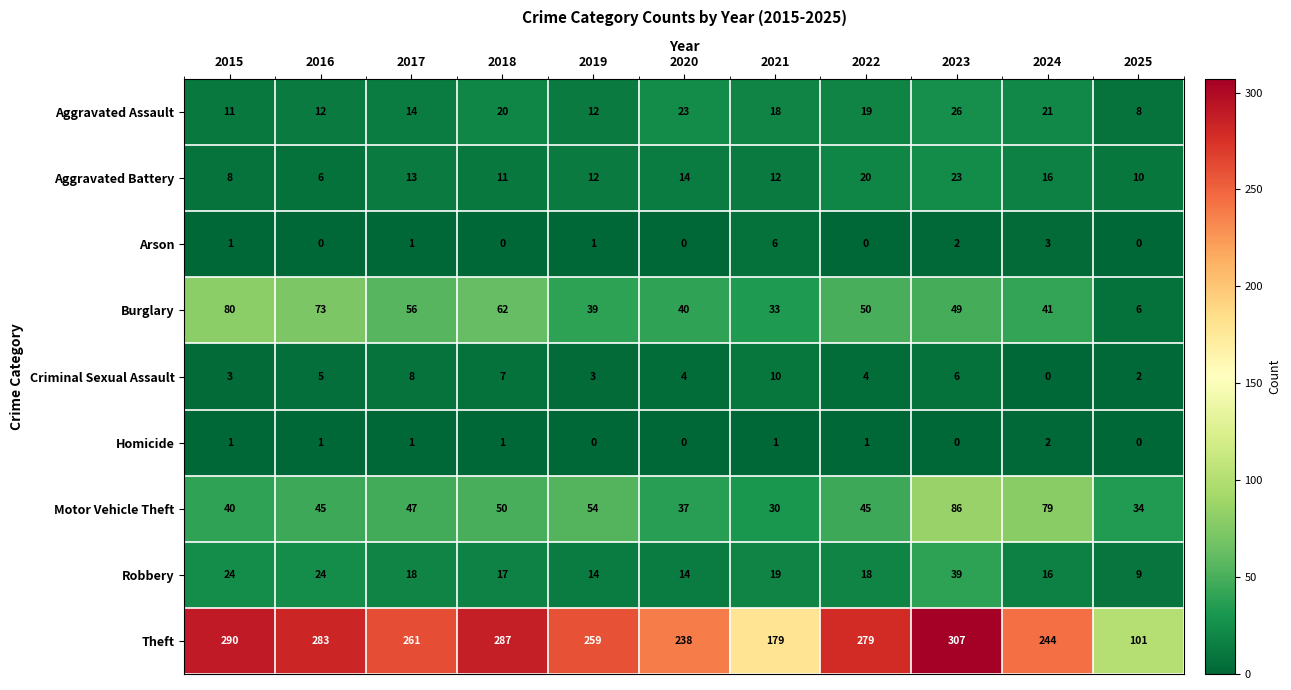

Read the Aggravated Assault value at 2018.

20